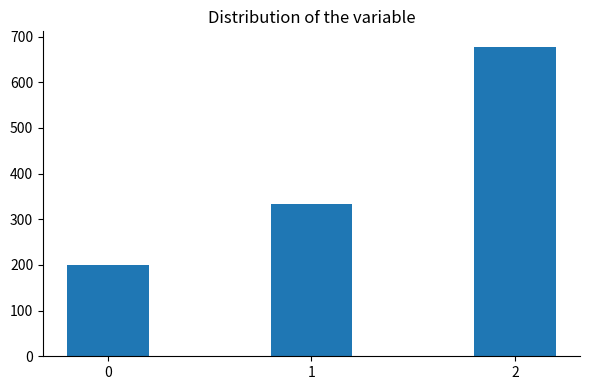

What is the value of the 2nd bar from the left?

333.3